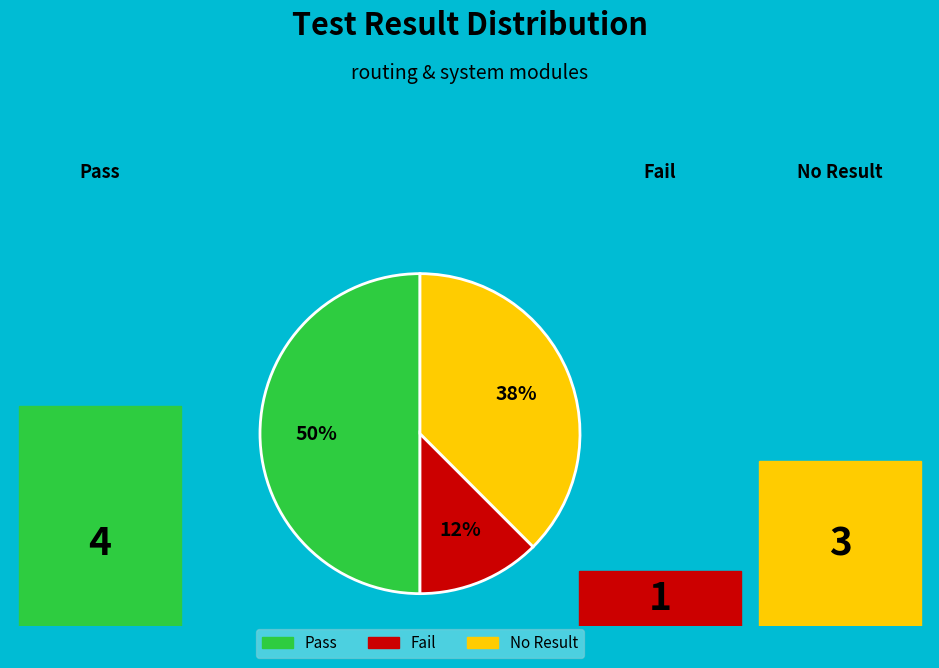

Which has a higher value, No Result or Pass?

Pass